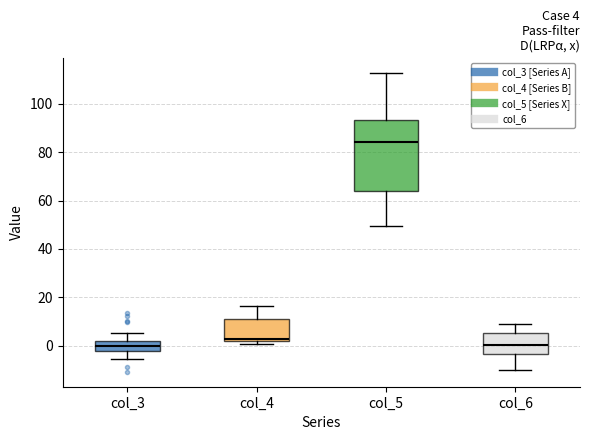

Which box is the tallest, from its lower edge to its upper edge?

col_5